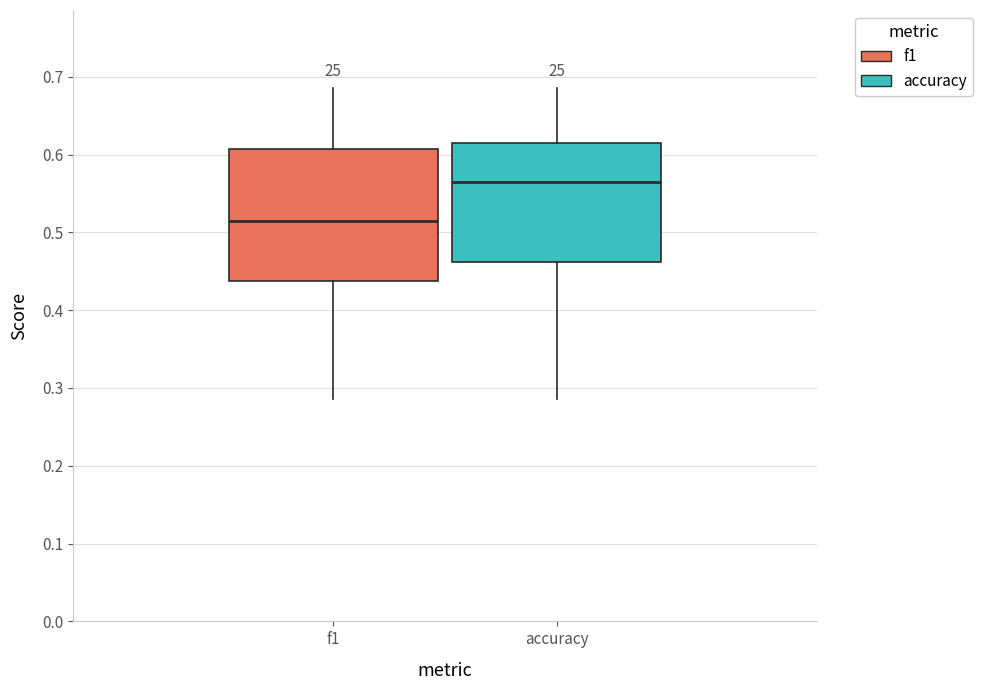

Reading left to right, read every box against the y-axis: the position of its median line, the range the box covers, and the ends of its whiskers. The values are not printed on the chart, so give them approximately, as read against the axis.

f1: median 0.52, box 0.44 to 0.61, whiskers 0.29 to 0.69
accuracy: median 0.57, box 0.46 to 0.62, whiskers 0.29 to 0.69